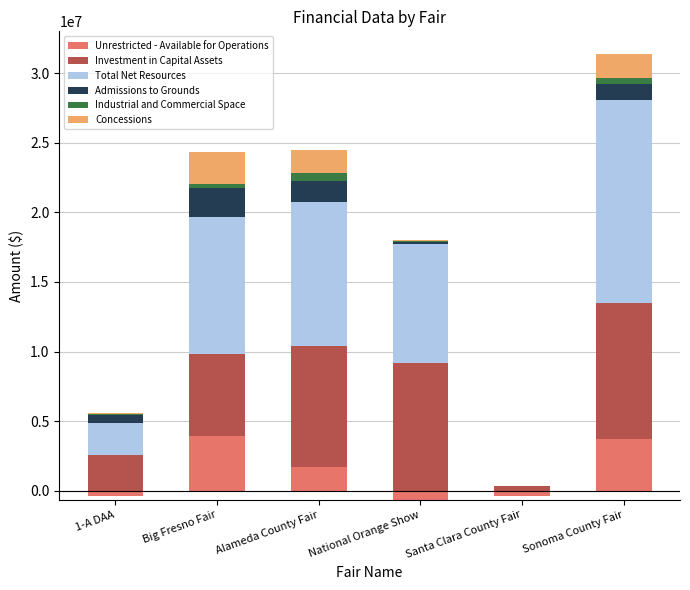

At which label is Unrestricted - Available for Operations closest to 1969046?

Alameda County Fair